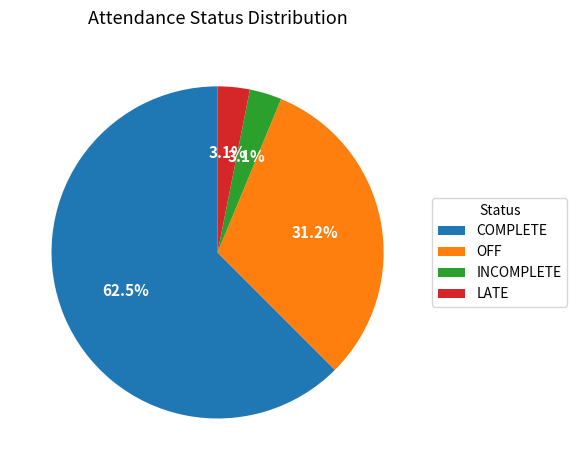

What is the majority slice?

COMPLETE